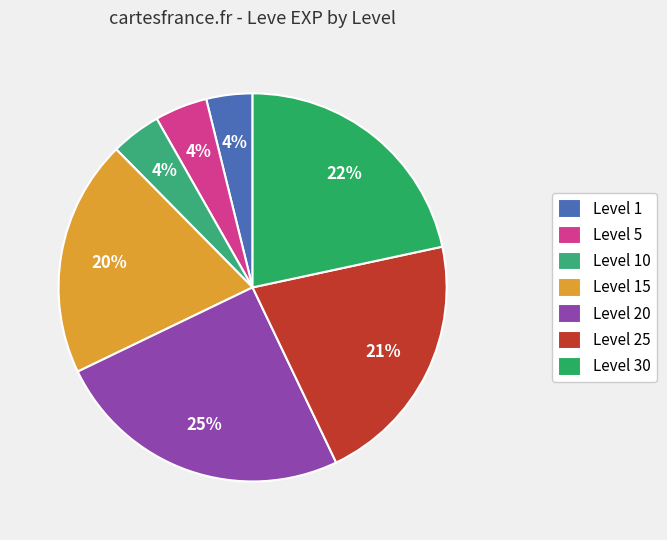

To the nearest percent, what is the average slice percentage?

14%